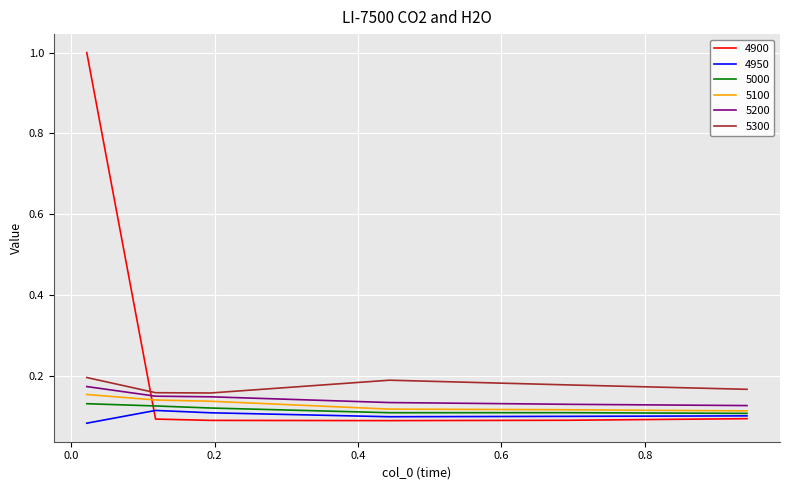

Which series has the widest spread of values?

4900